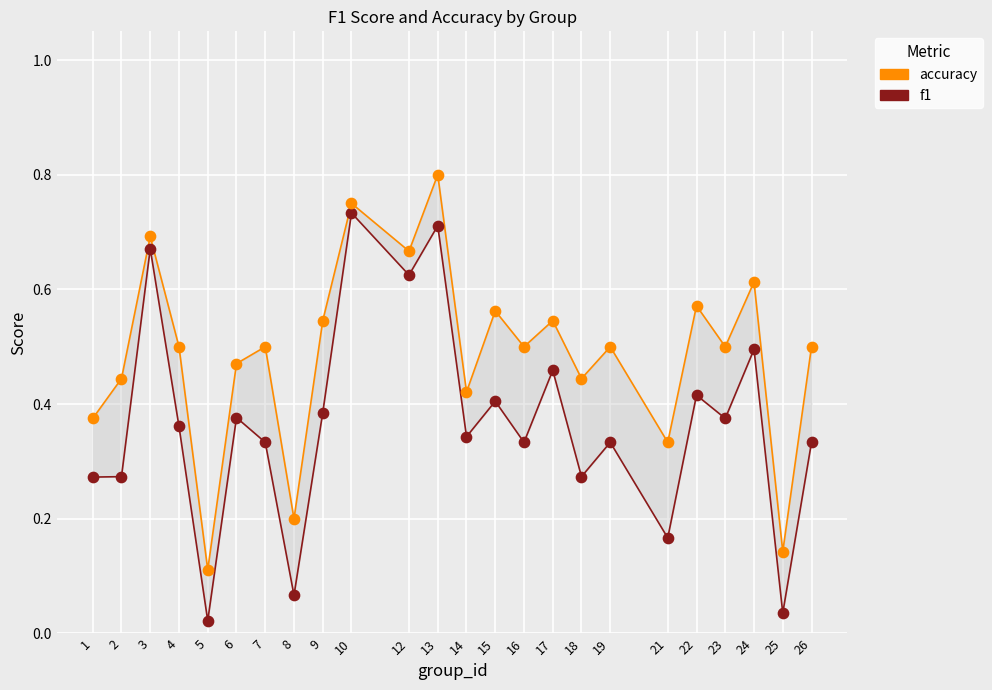

What is the X range (max minus min) for the scatter plot?

25.0